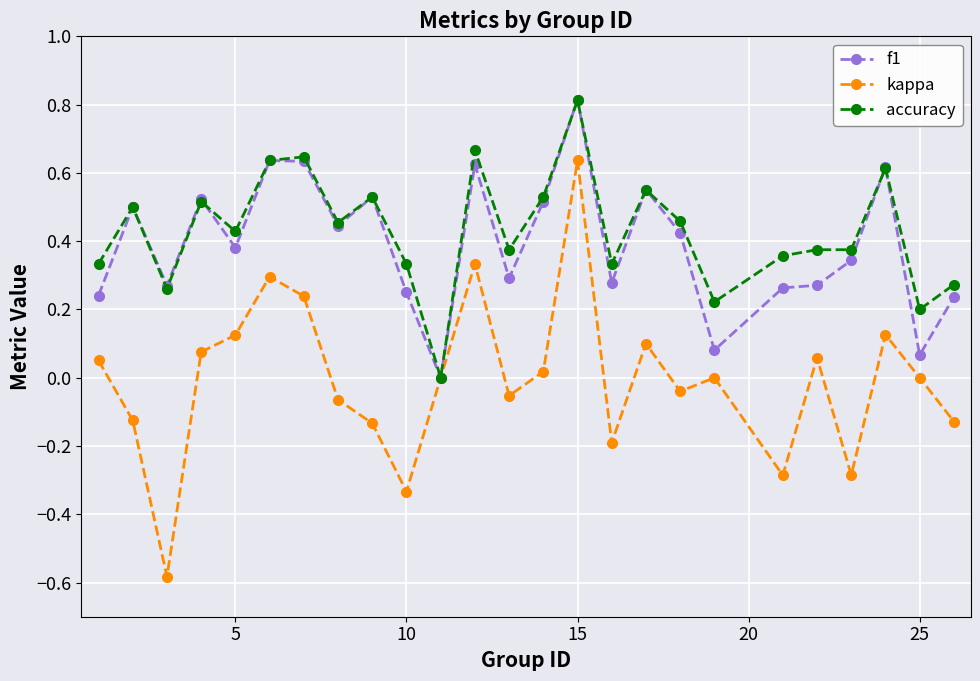

What are all the series names shown in the legend?

f1, kappa, accuracy